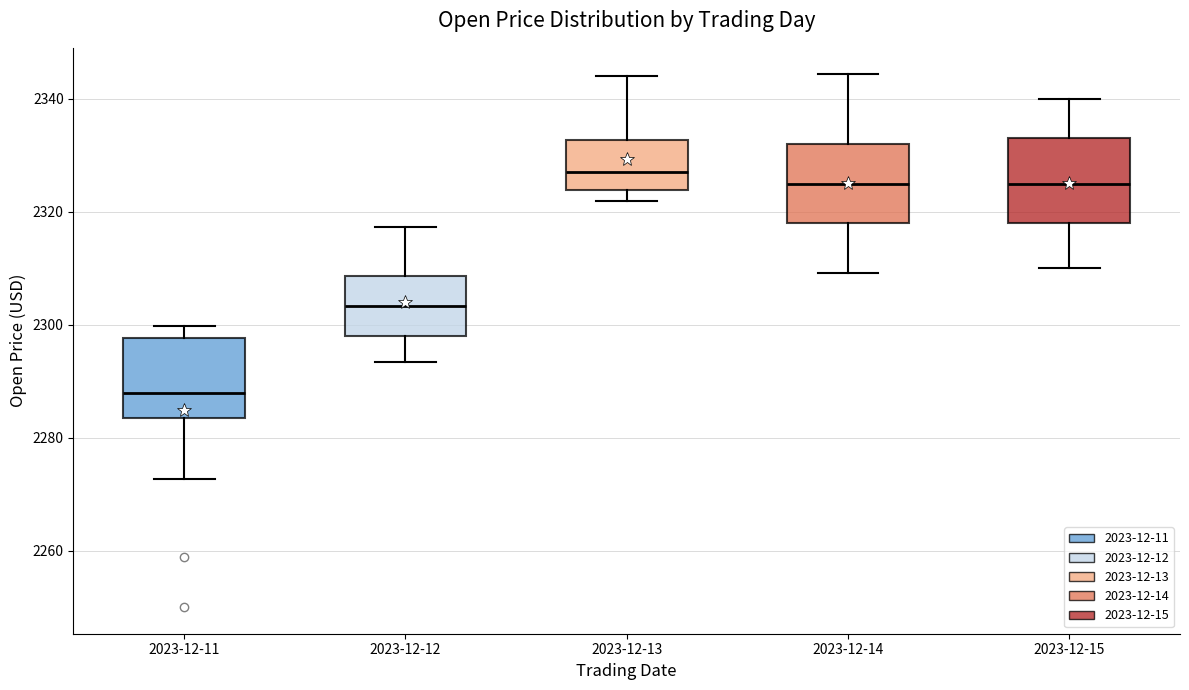

Which box has the lowest median line?

2023-12-11